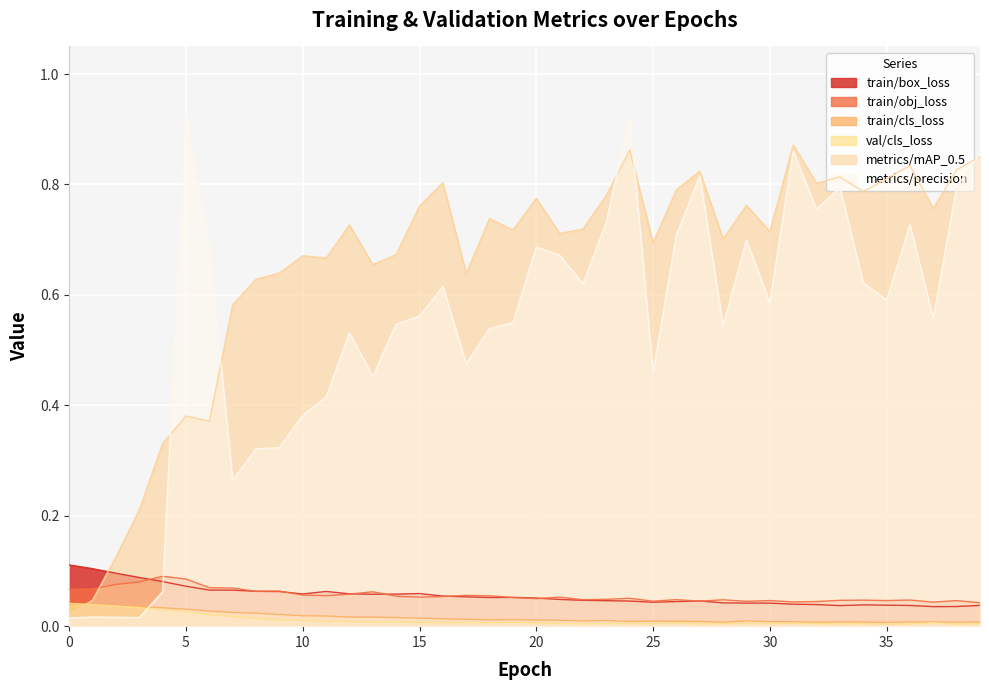

Which series ends up on top after the final intersection of train/box_loss and metrics/precision?

metrics/precision